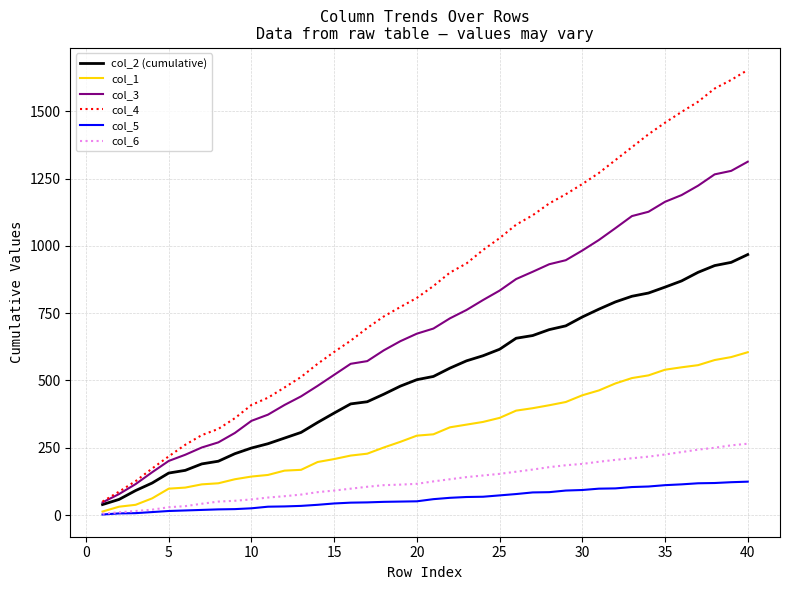

Rank the series by their maximum value, from highest to lowest.

col_4, col_3, col_2 (cumulative), col_1, col_6, col_5